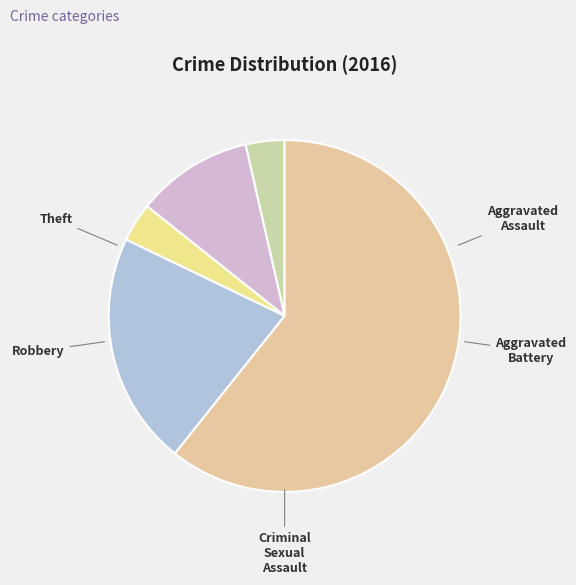

How many segments does this pie chart have?

5